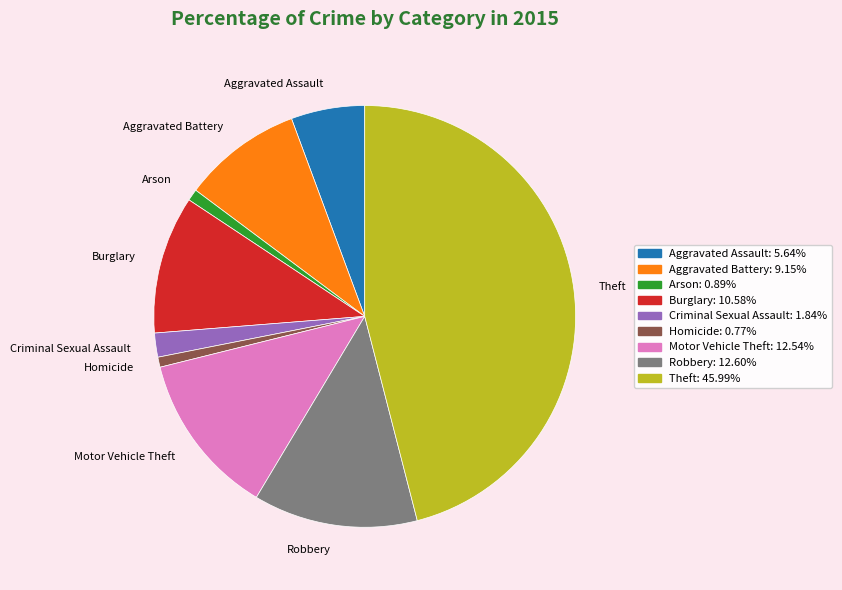

Is there a majority slice in this chart?

No